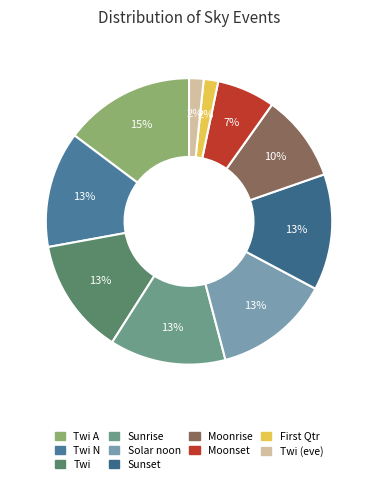

Which slice is the largest?

Twi A